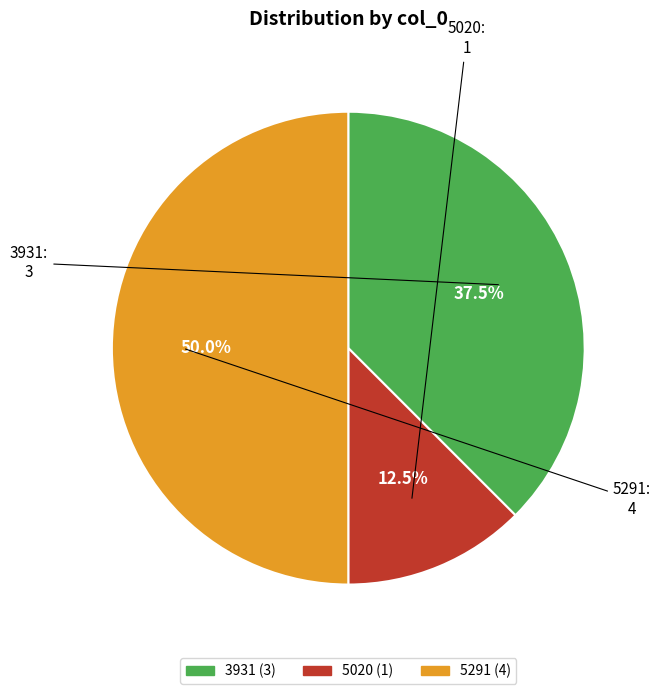

Is 5020 the majority of the pie?

No